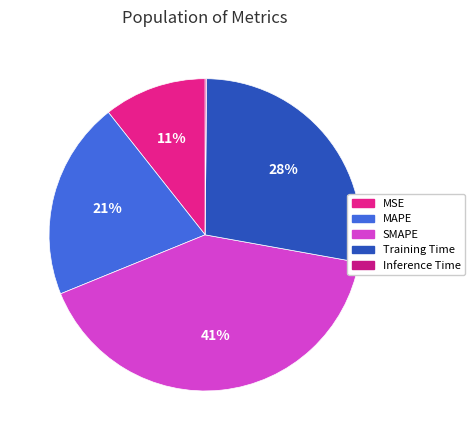

What is the smallest slice in the pie chart?

Inference Time